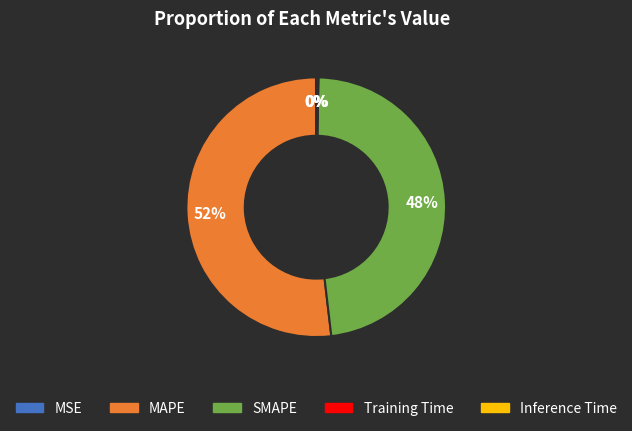

What percentage is the MAPE slice, to the nearest percent?

52%